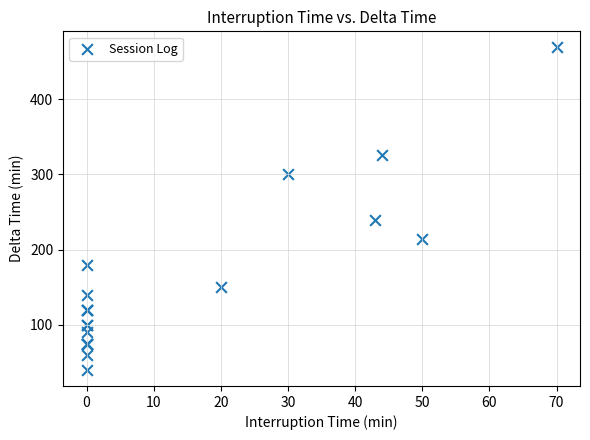

What Y value in the scatter plot is closest to 254?

240